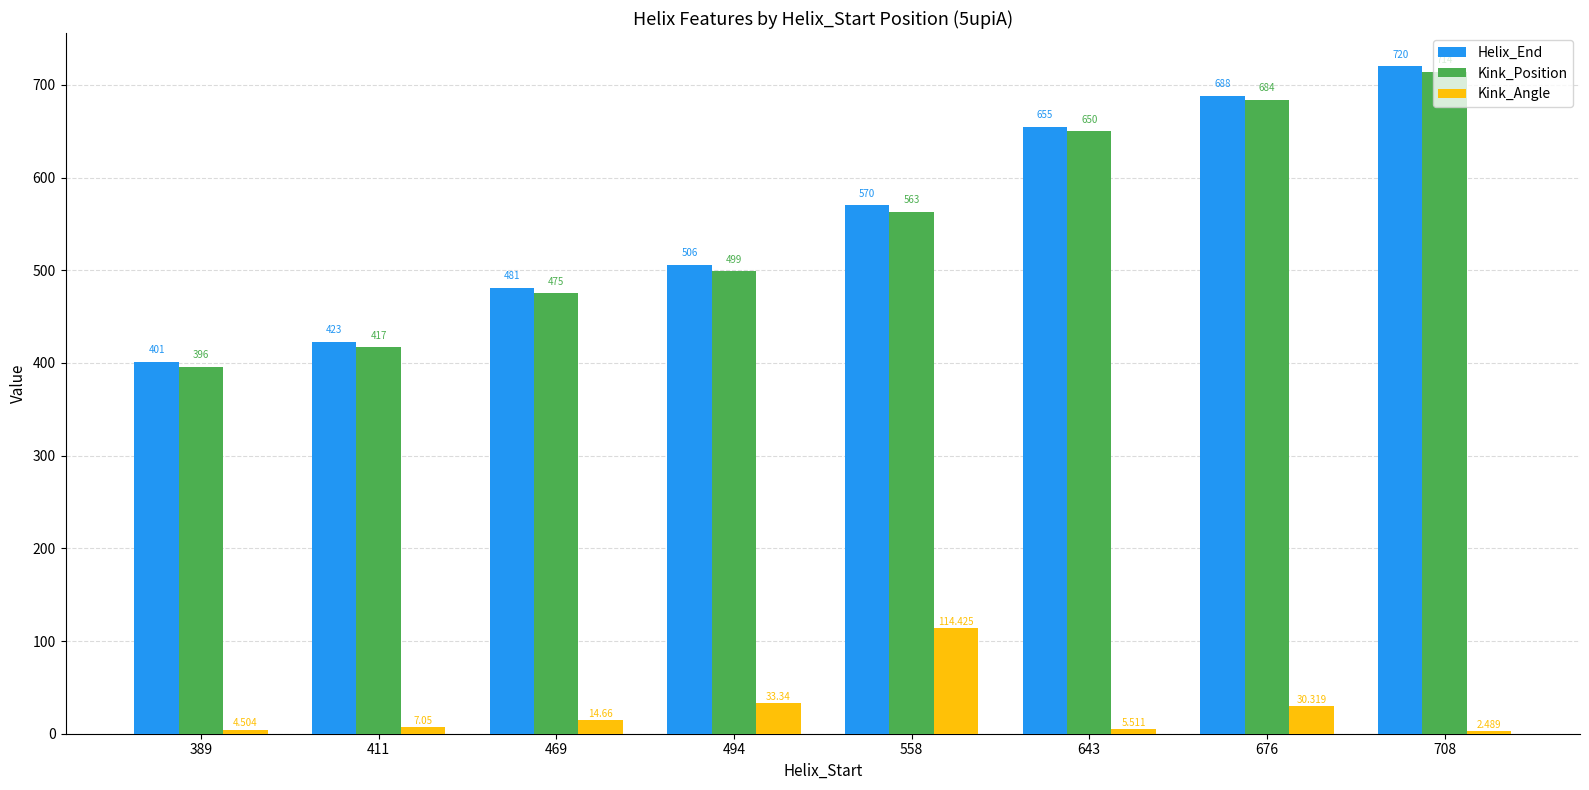

Where is Kink_Angle nearest to the value 58?

494